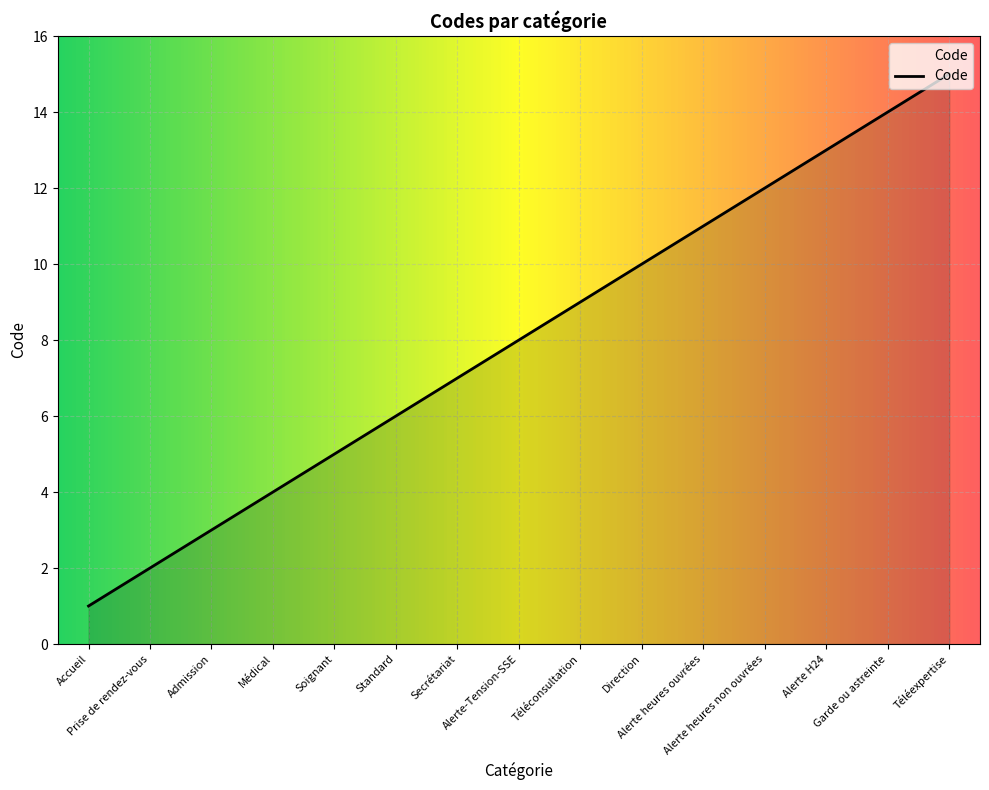

What is the difference between the maximum and minimum values?

14